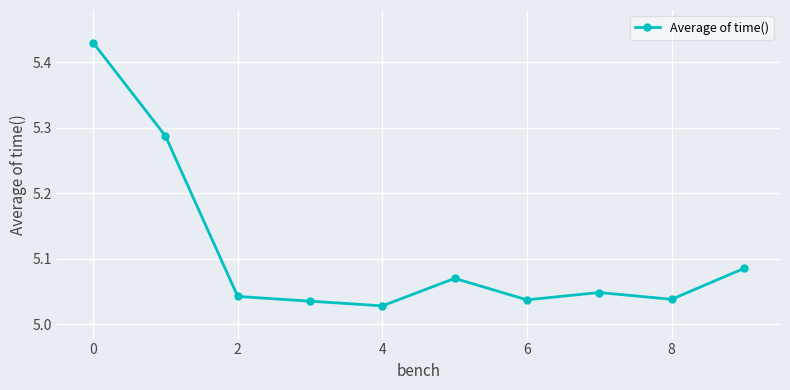

What is the difference between the maximum and minimum values?

0.4